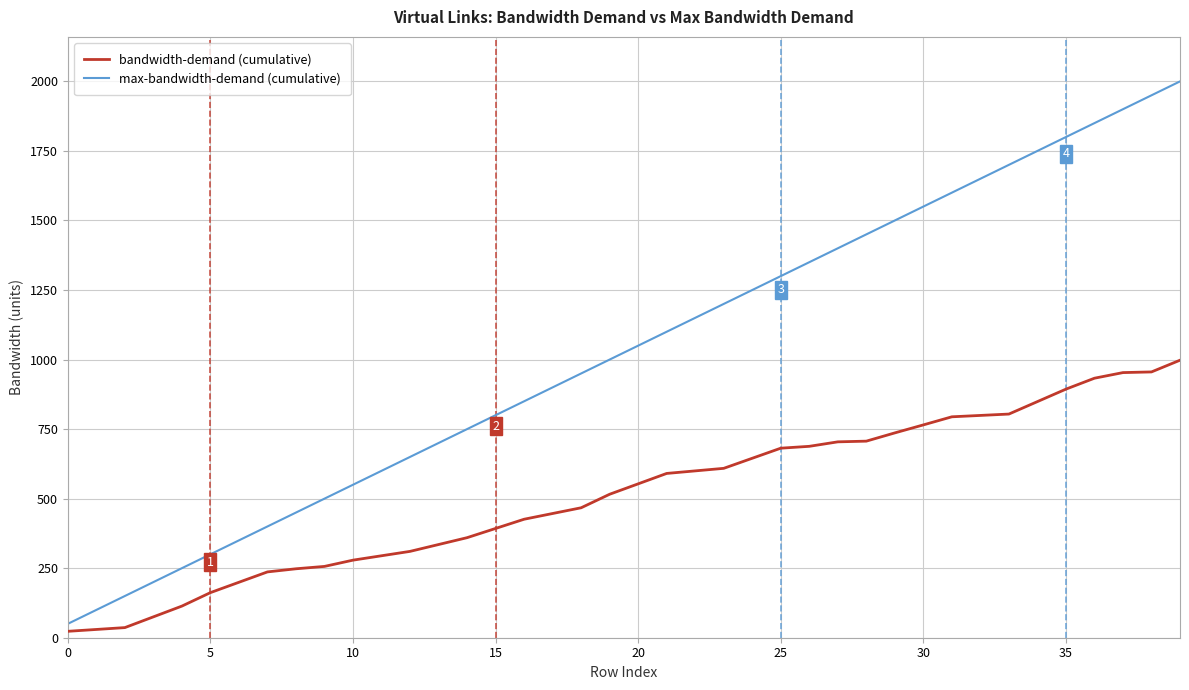

What is the maximum value for bandwidth-demand (cumulative)?

997.7